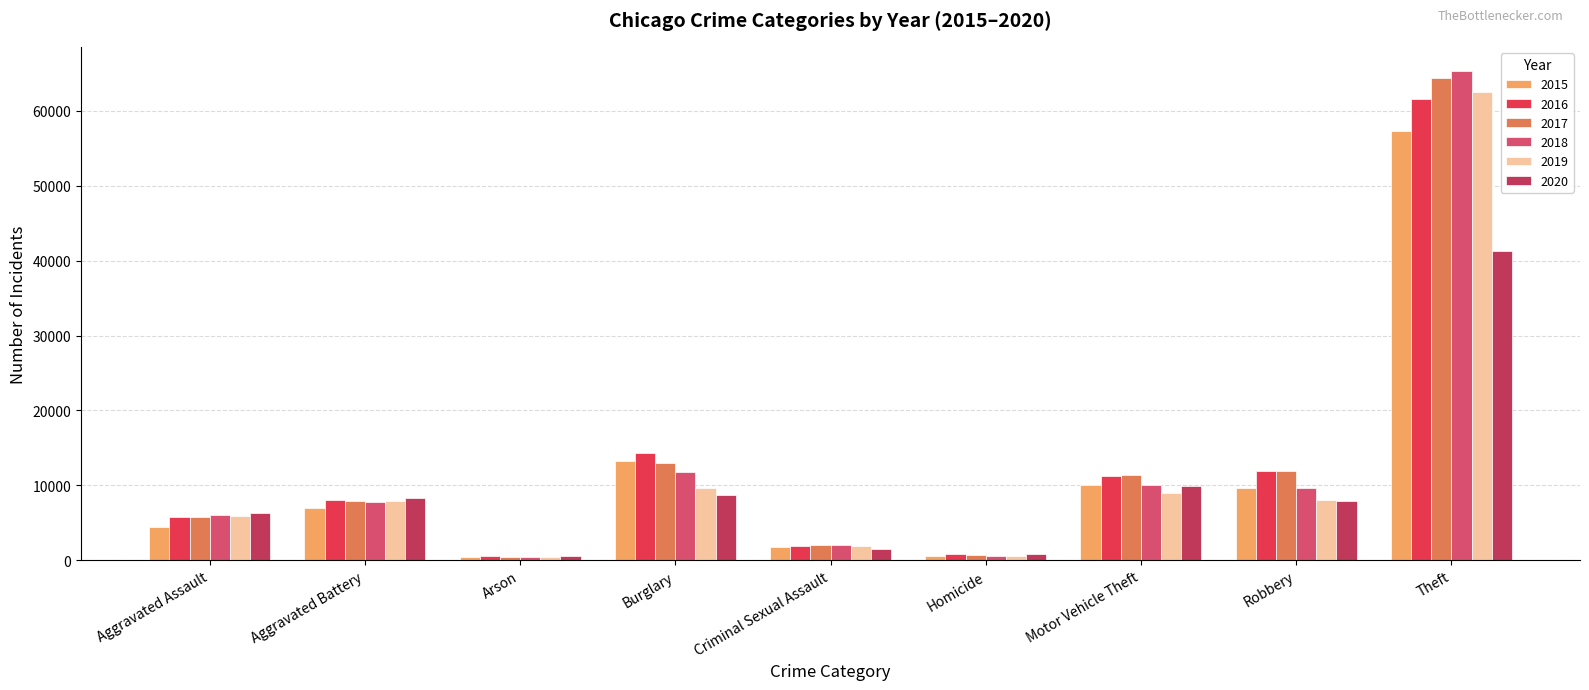

Where does the 2016 series first go above 8086?

Burglary